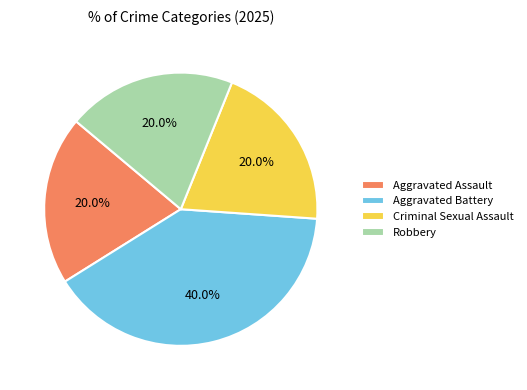

Between Aggravated Assault and Aggravated Battery, which is larger?

Aggravated Battery